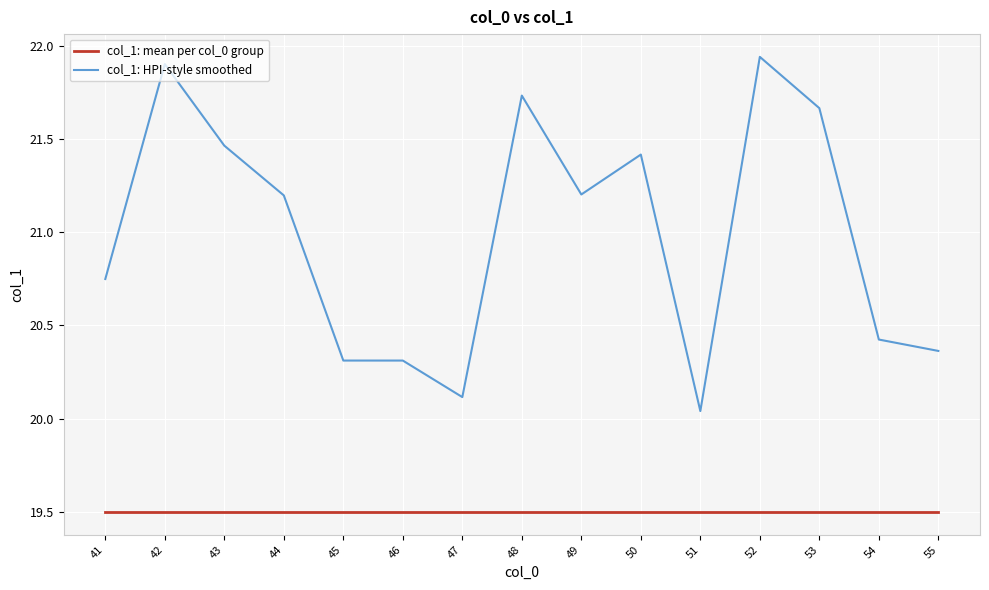

Which series has the largest total across all categories?

col_1: HPI-style smoothed